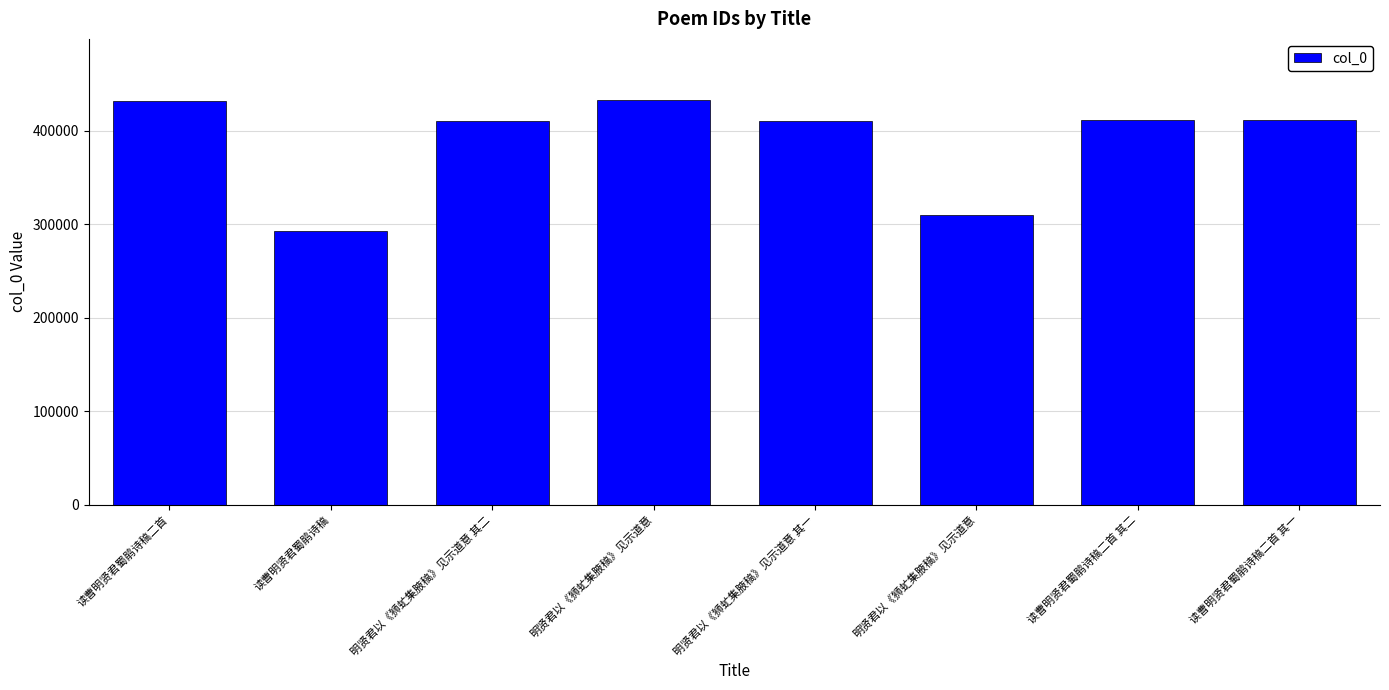

How many series are shown in this chart?

1